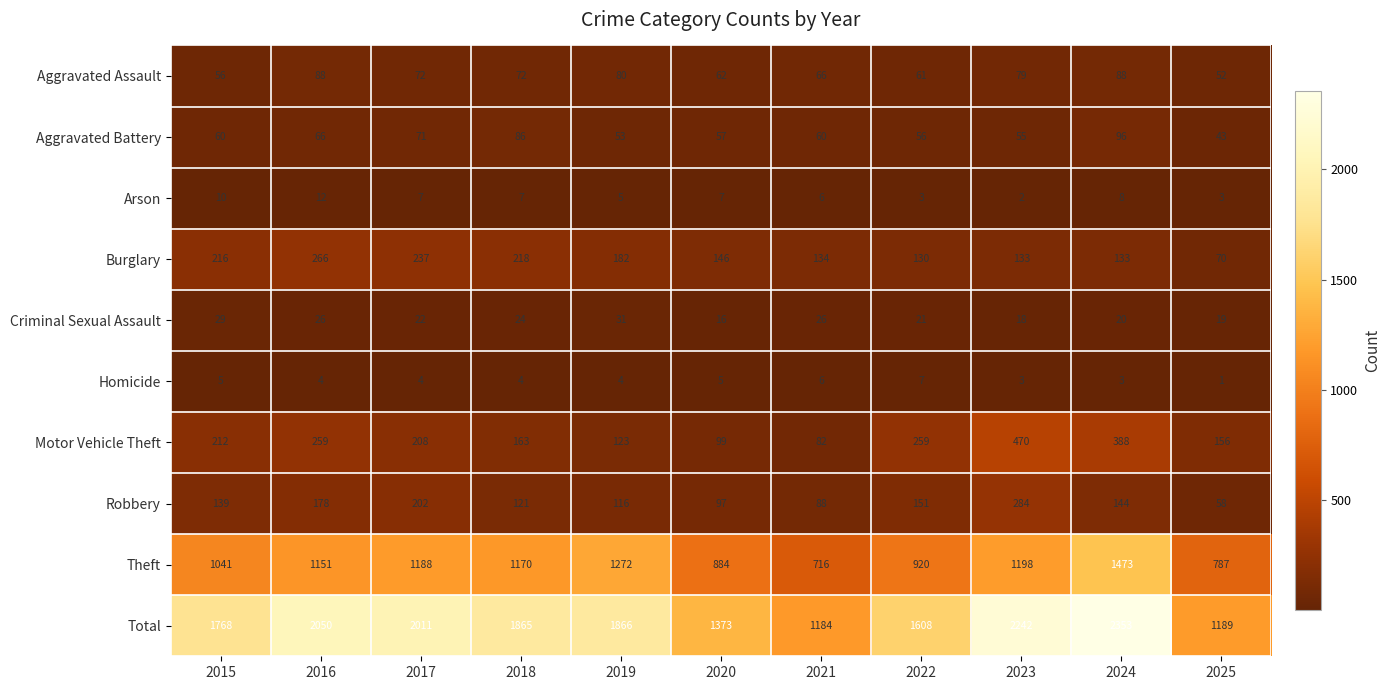

Which series changed the most between 2022 and 2023?

Total